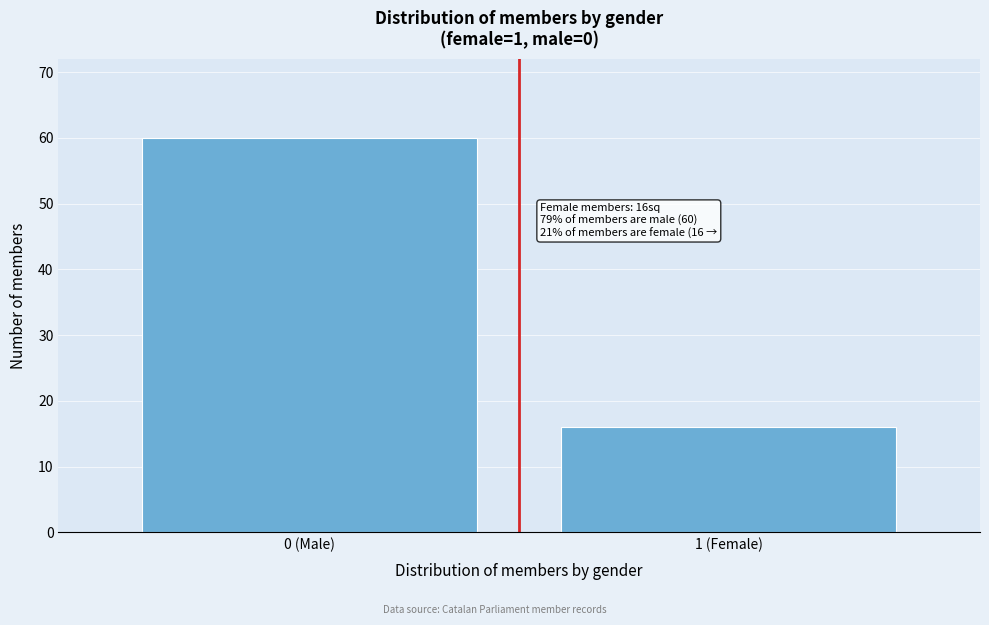

Reading left to right, extract all data points from this chart.

60	16